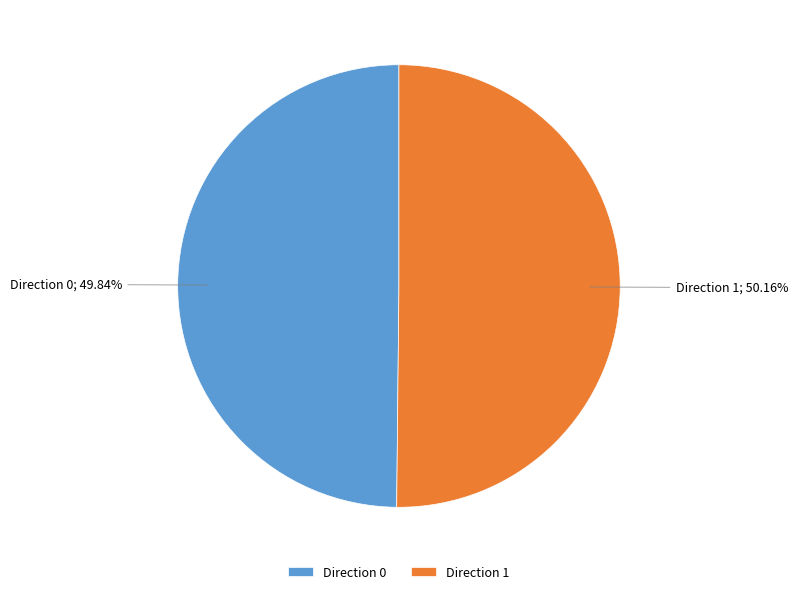

To the nearest percent, what is the average slice percentage?

50%